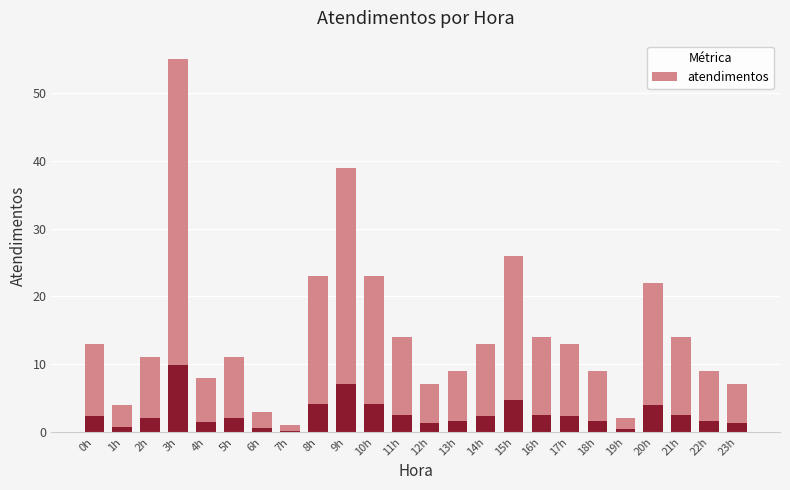

Where is the data nearest to the value 28?

15h